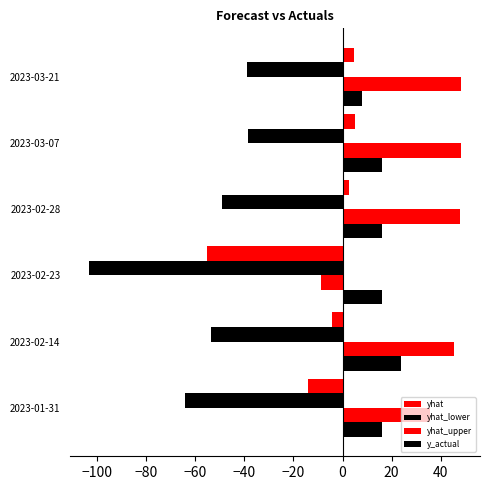

What is the difference between the second highest and minimum values in the yhat_upper series?

56.9